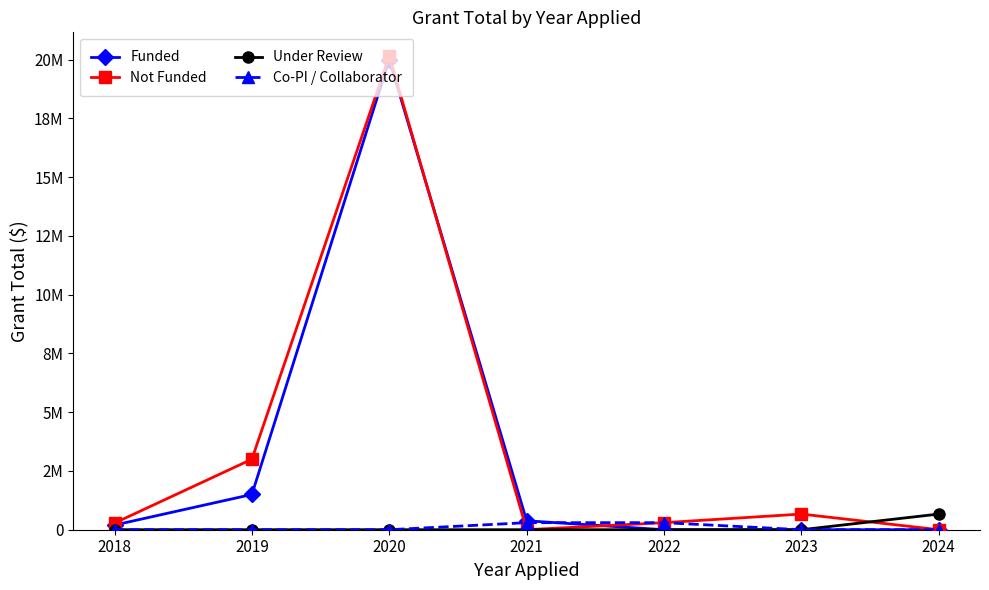

True or false: Under Review and Funded cross at least once.

False